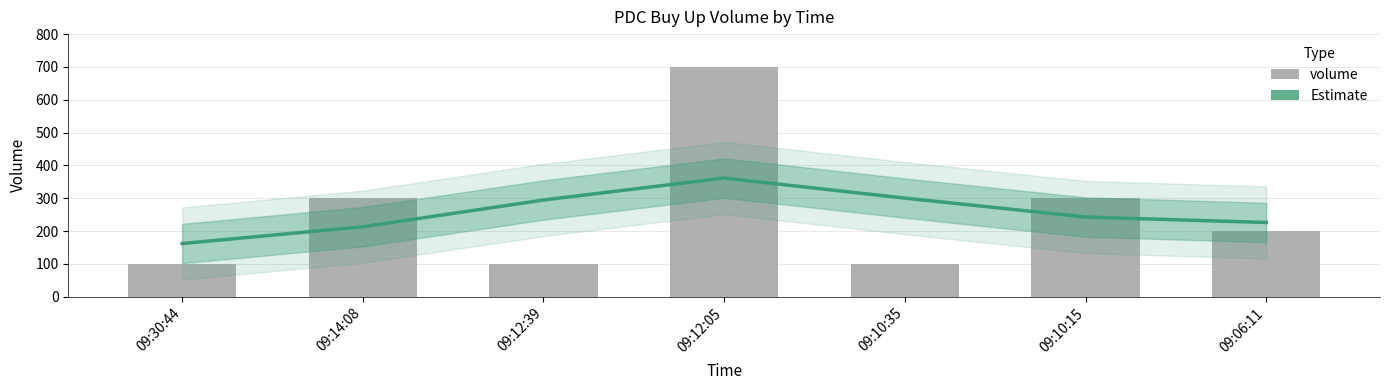

What is the greatest value displayed?

700